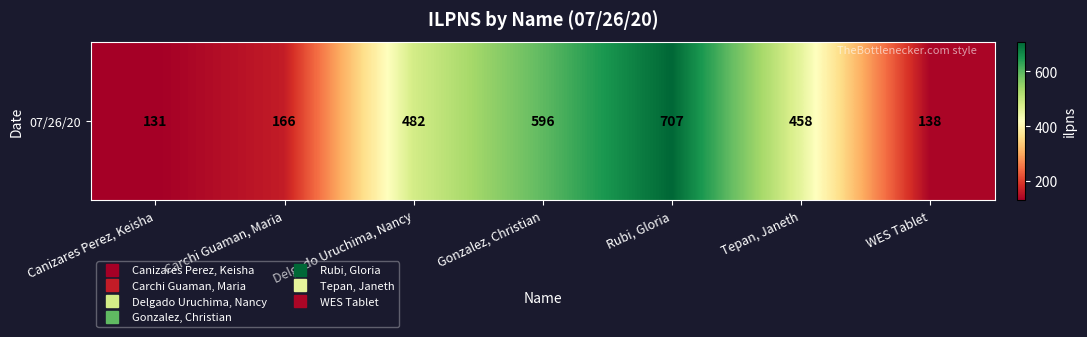

Rank the categories by value from lowest to highest.

Canizares Perez, Keisha, WES Tablet, Carchi Guaman, Maria, Tepan, Janeth, Delgado Uruchima, Nancy, Gonzalez, Christian, Rubi, Gloria